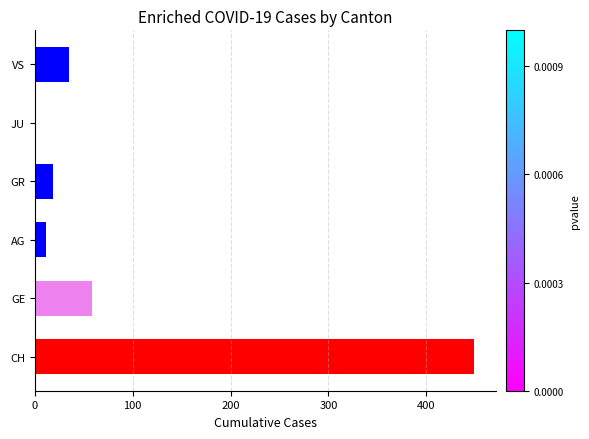

What is the sum of all values?

572